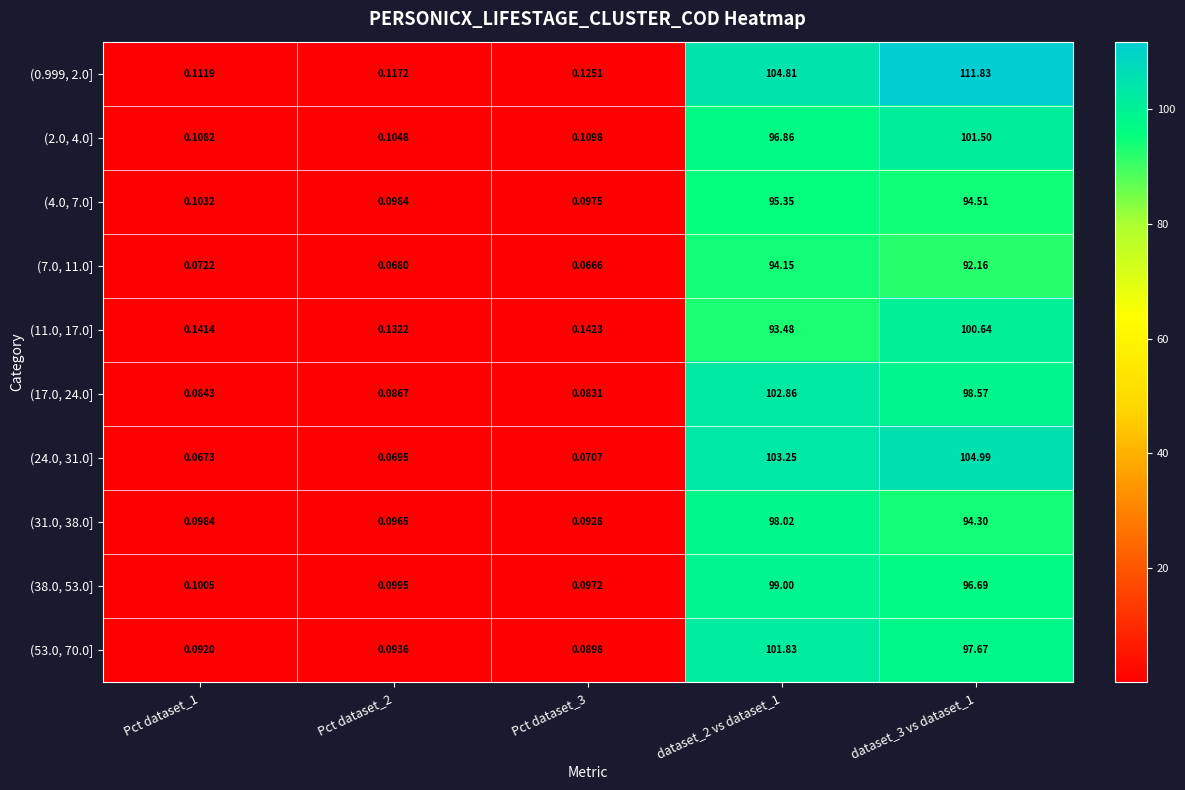

Is the value of (2.0, 4.0] at dataset_2 vs dataset_1 greater than the value of (31.0, 38.0] at Pct dataset_3?

Yes